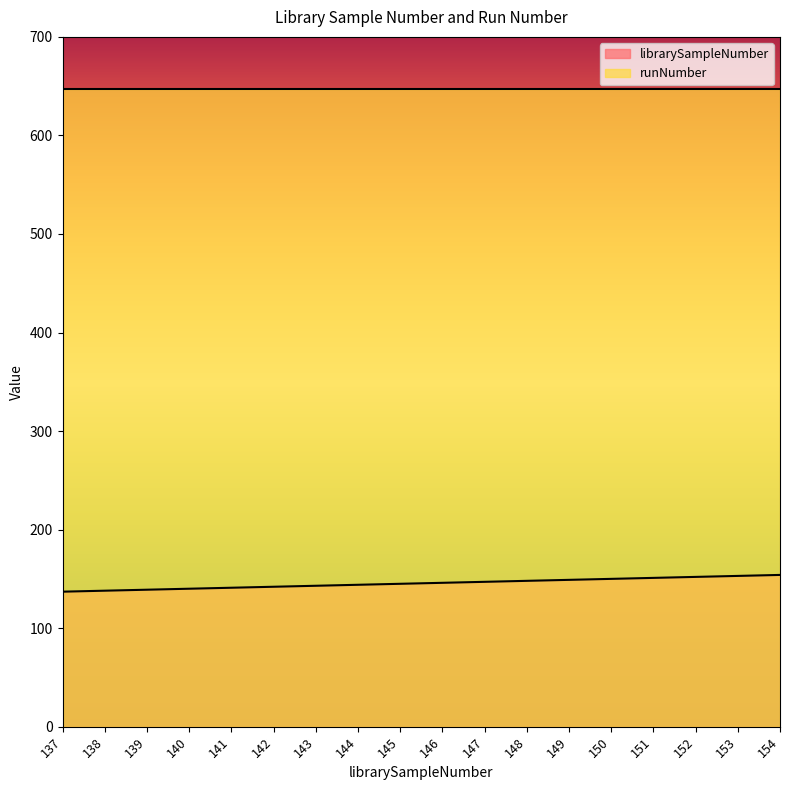

How many lines are shown in the chart?

2